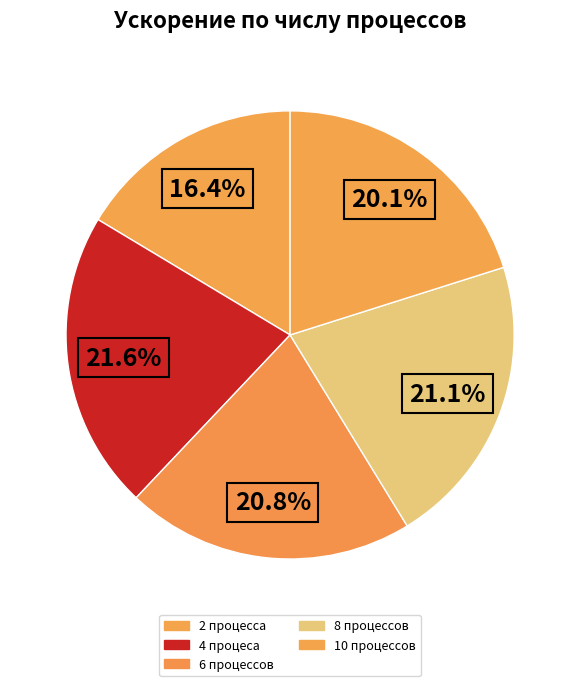

Combined, do 4 процеса and 2 процесса account for over 50%?

No